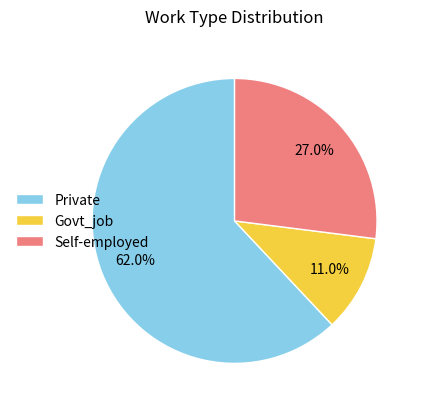

Do Private and Self-employed together represent more than half of the pie?

Yes